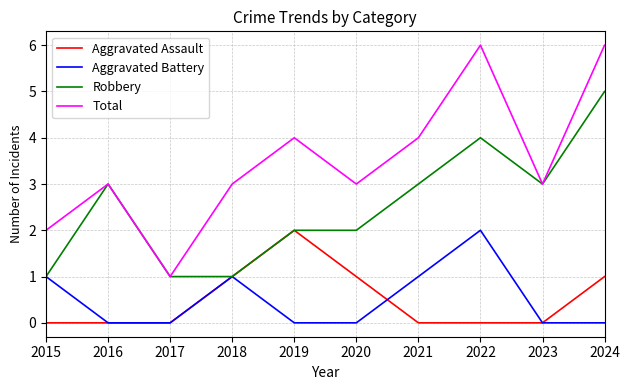

Which series has the widest spread of values?

Total